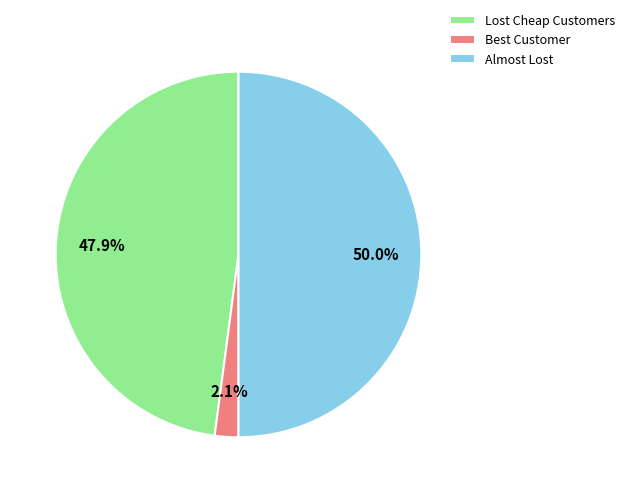

Combined, what portion of the pie is Almost Lost and Best Customer?

52.1%